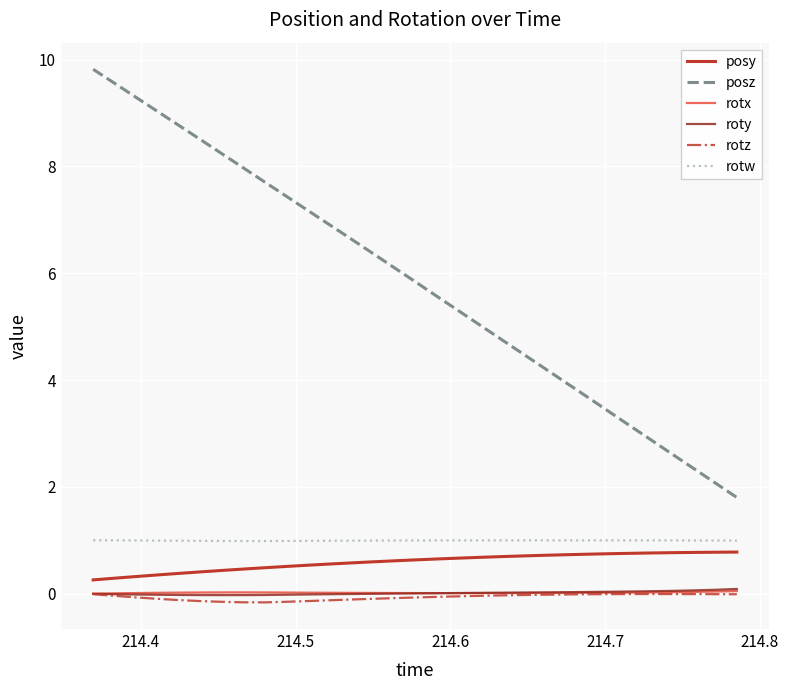

How many distinct data groups are displayed?

6